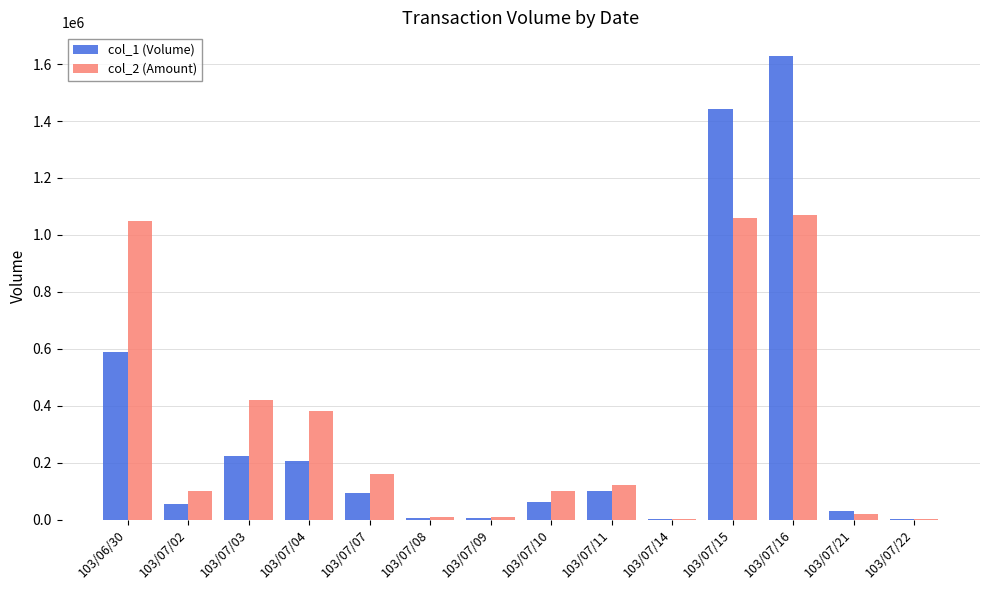

At which category is the sum across all series the highest?

103/07/16